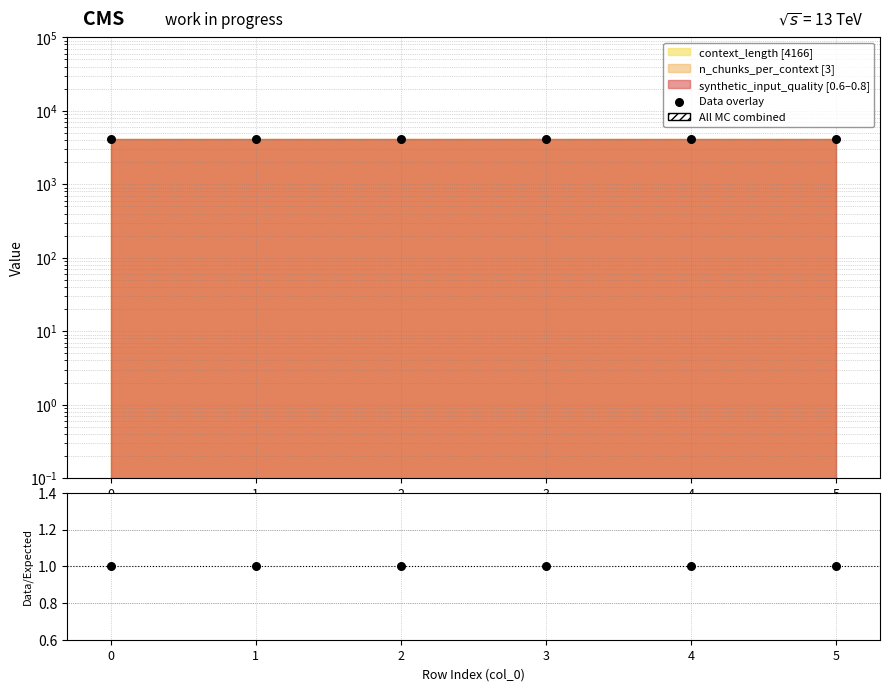

Which series has the largest total across all categories?

Data overlay